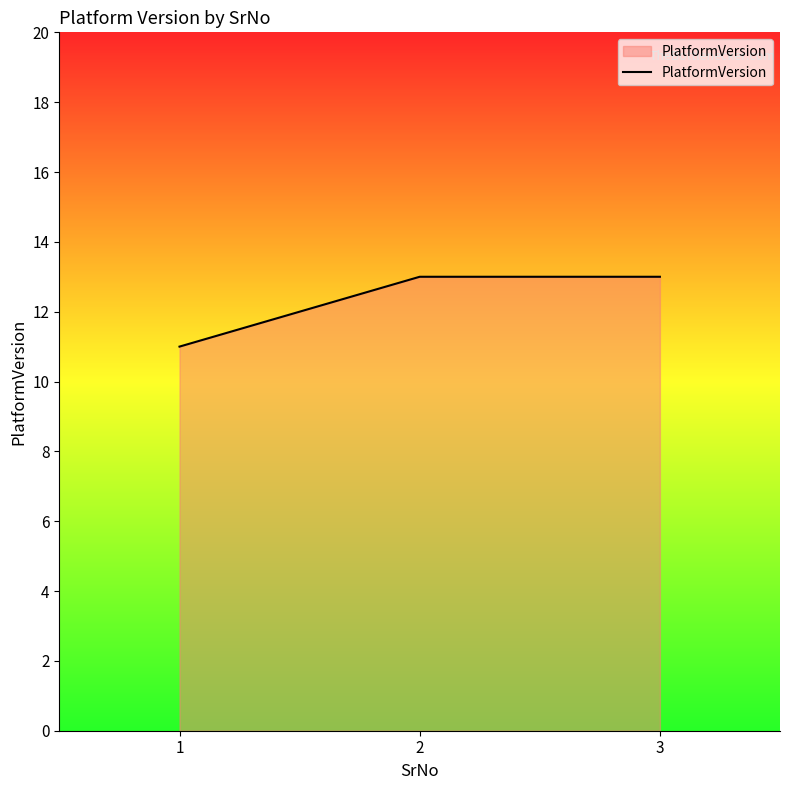

What is the change in value from 1 to 3?

+2